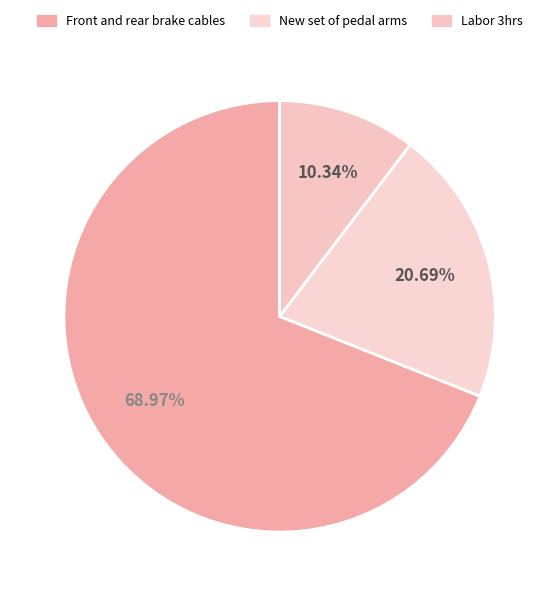

How many slices are in this pie chart?

3